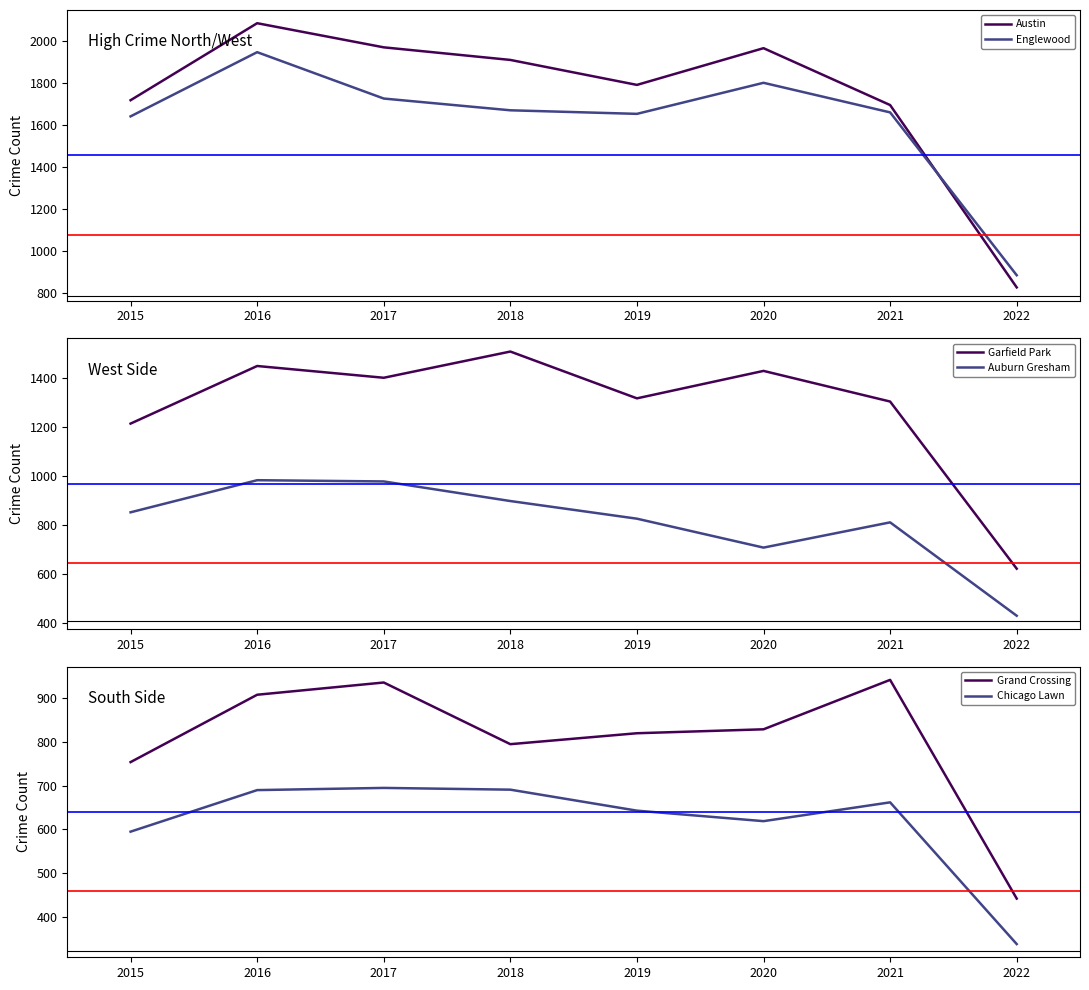

Which series has the largest range (max minus min)?

Austin